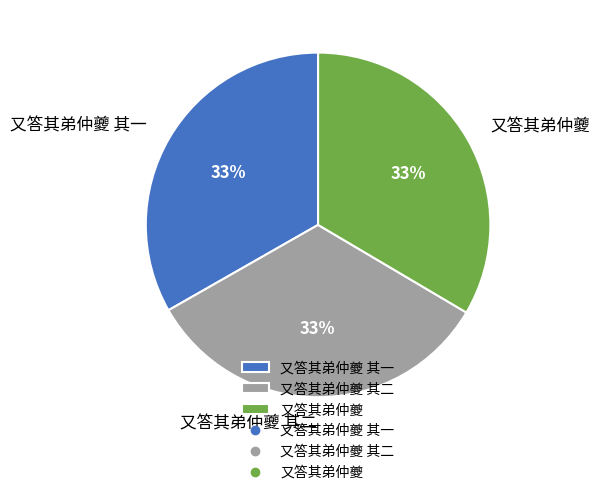

Is there any slice that represents more than half of the pie?

No